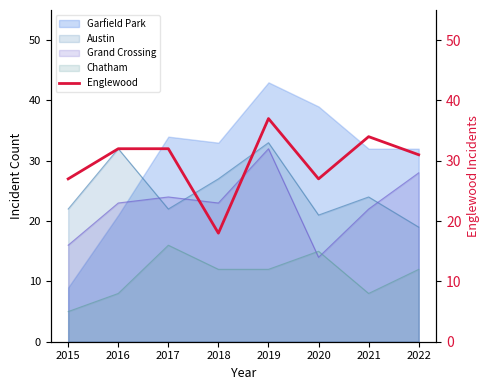

The chart shows a value of 18 at 2018. True or false?

True